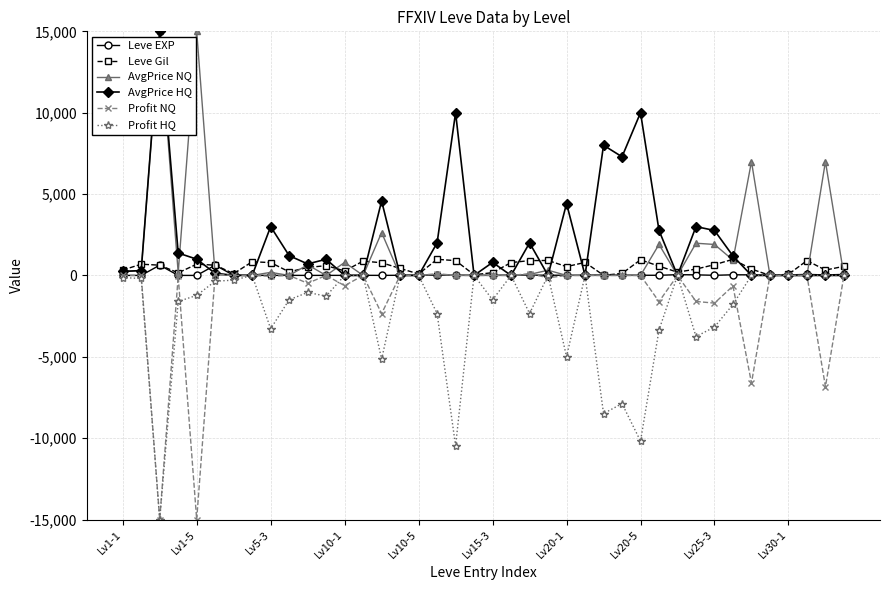

True or false: AvgPrice HQ has more than 2 points higher than both neighbors.

True